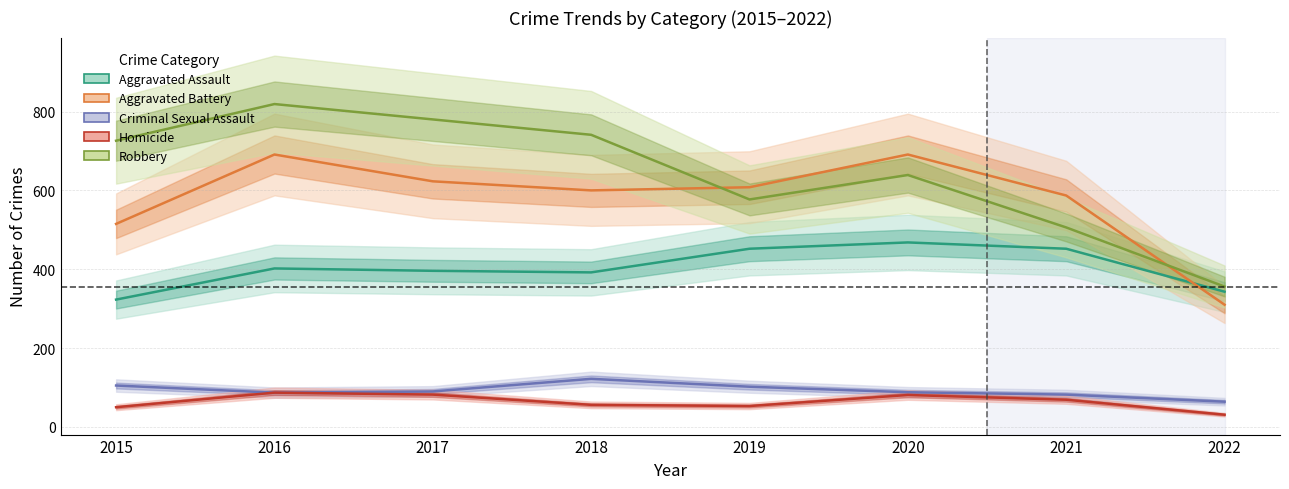

How many data points in Homicide are less than 69?

4